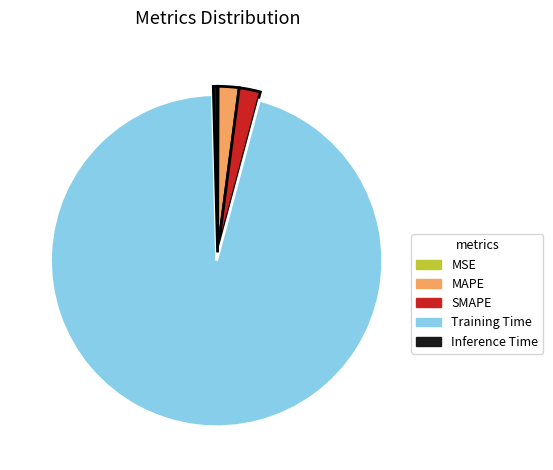

Is it true that Inference Time is 0% of the pie?

True